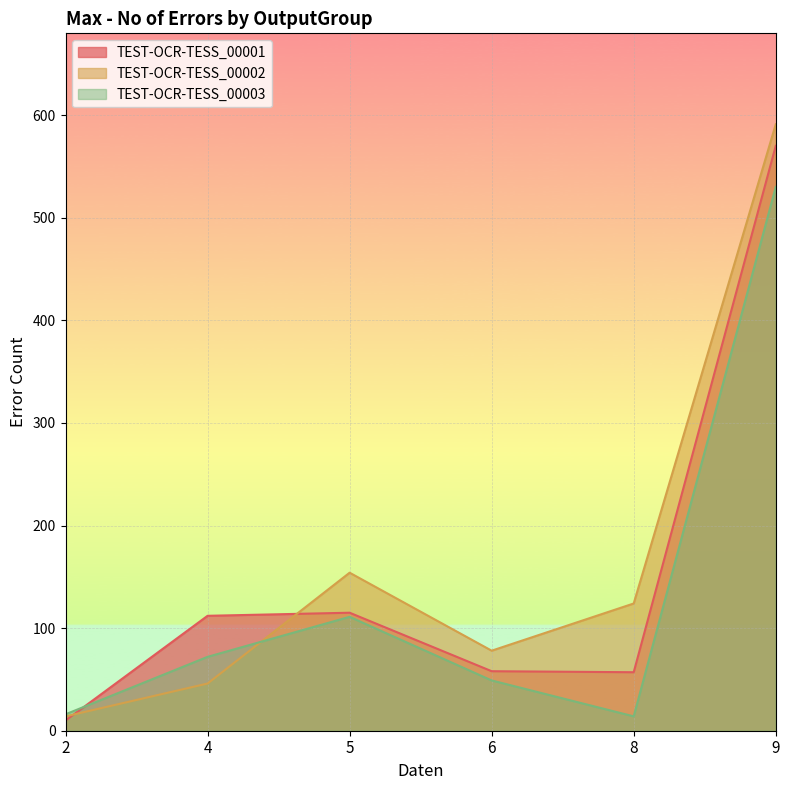

Reading left to right, transcribe all the data shown in this chart.

TEST-OCR-TESS_00001: 2=10	4=112	5=115	6=58	8=57	9=570
TEST-OCR-TESS_00002: 2=14	4=46	5=154	6=78	8=124	9=591
TEST-OCR-TESS_00003: 2=16	4=72	5=111	6=49	8=14	9=530